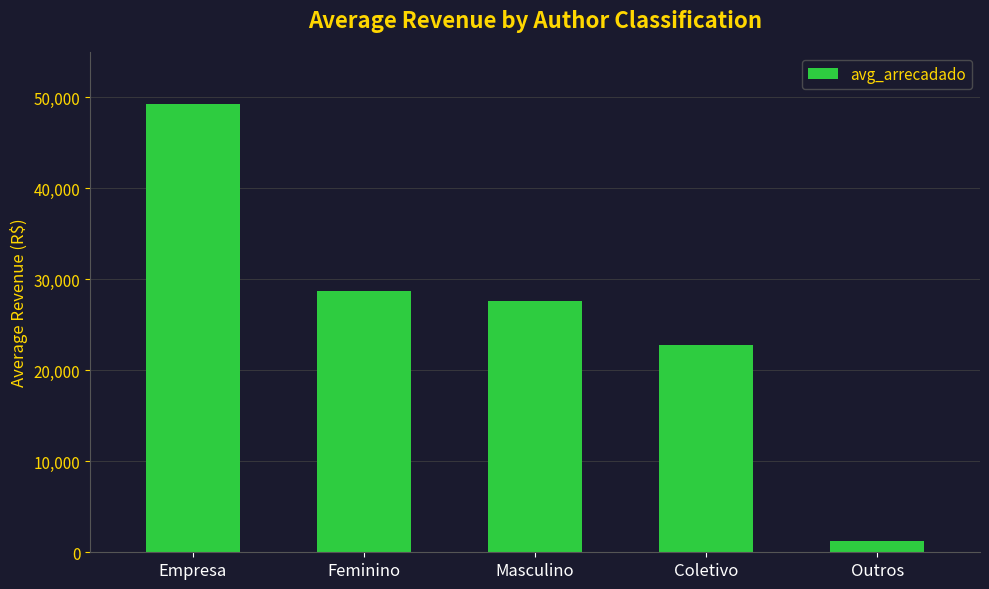

Rank the categories by value from highest to lowest.

Empresa, Feminino, Masculino, Coletivo, Outros